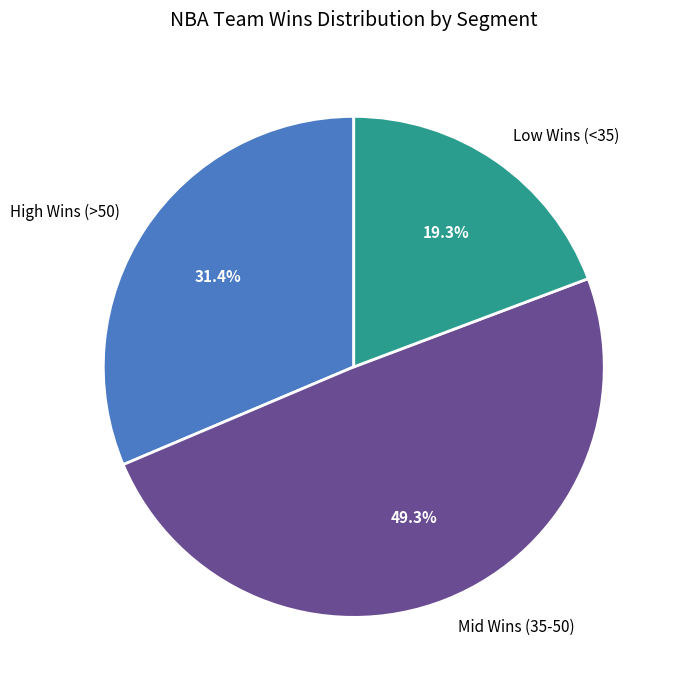

Is the sum of High Wins (>50) and Mid Wins (35-50) greater than half?

Yes